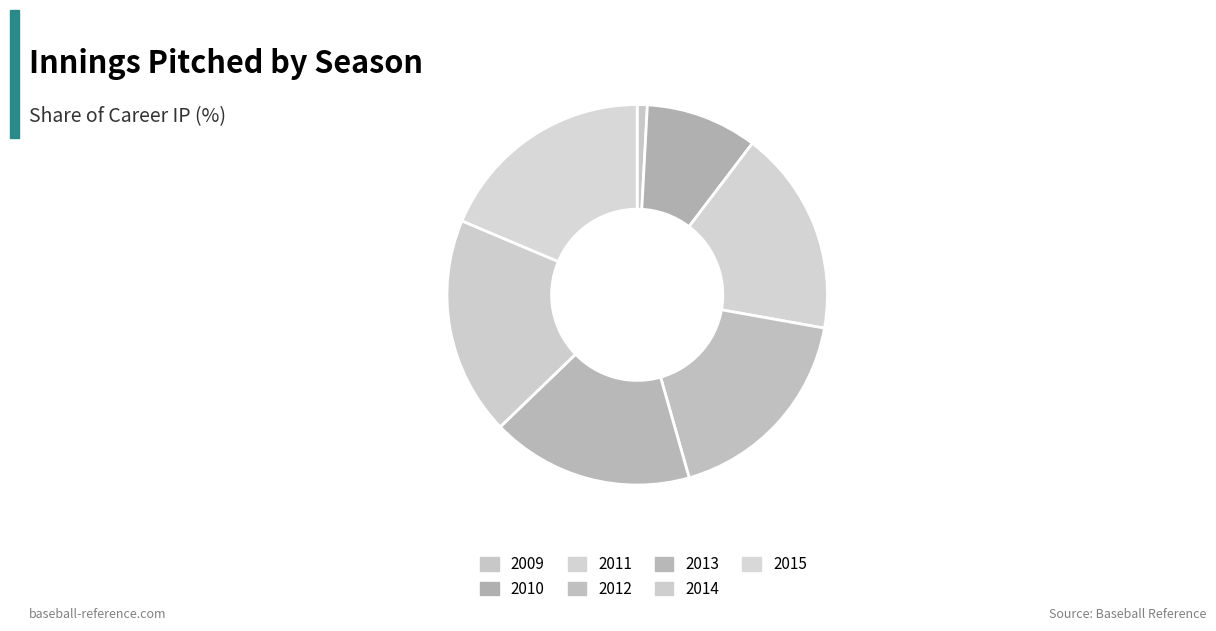

To the nearest percent, what is the average slice percentage?

14%